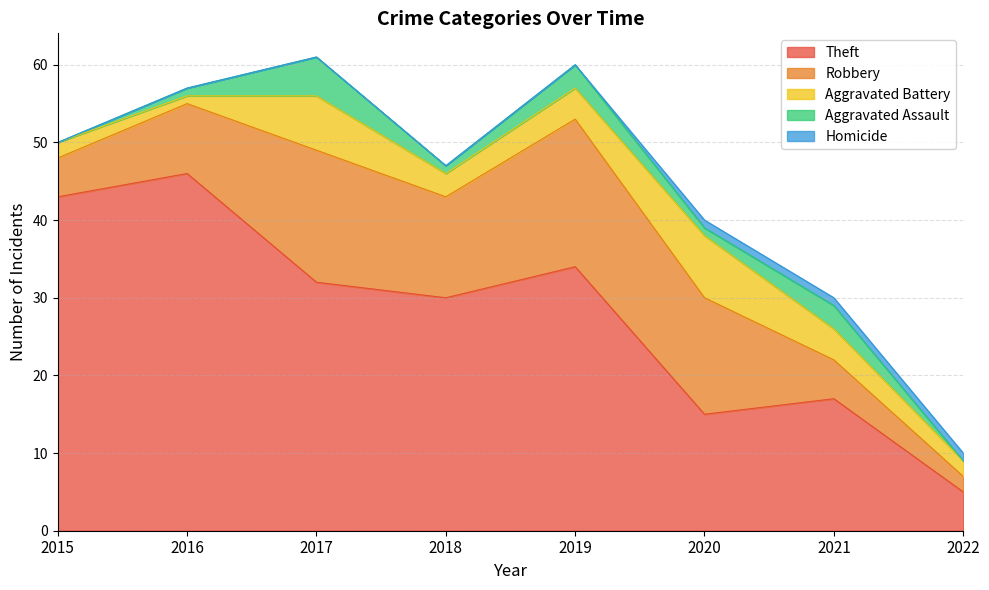

Rank the categories by Robbery value from lowest to highest.

2022, 2015, 2021, 2016, 2018, 2020, 2017, 2019